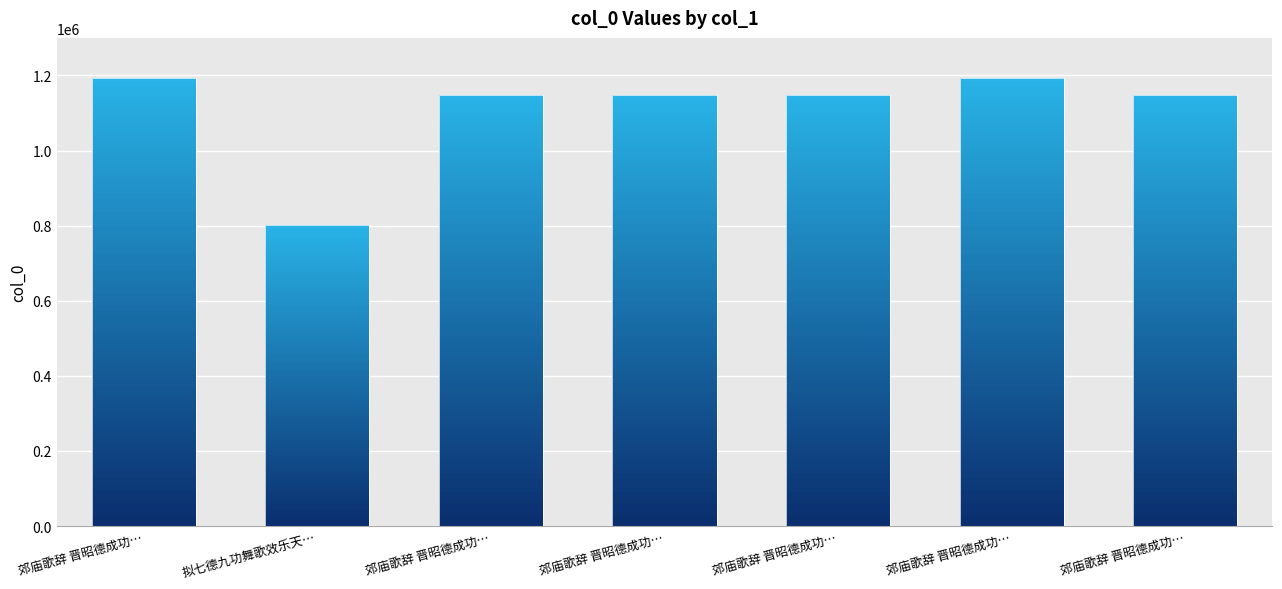

What is the sum of all values?

7780593